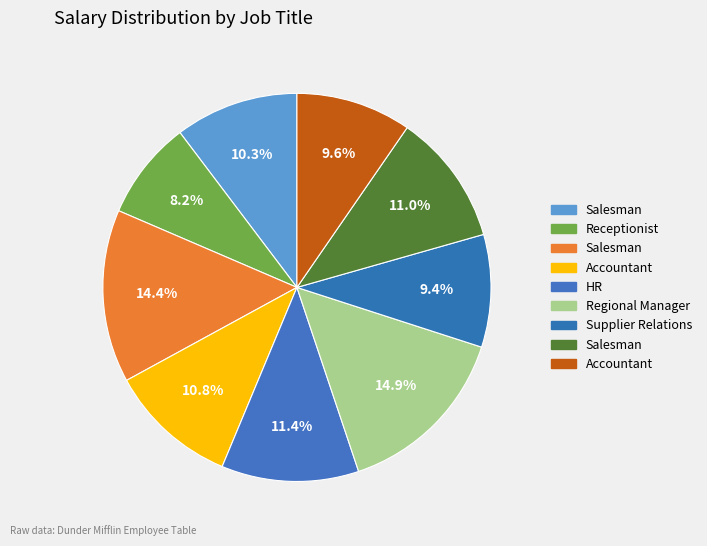

How many slices are in this pie chart?

9